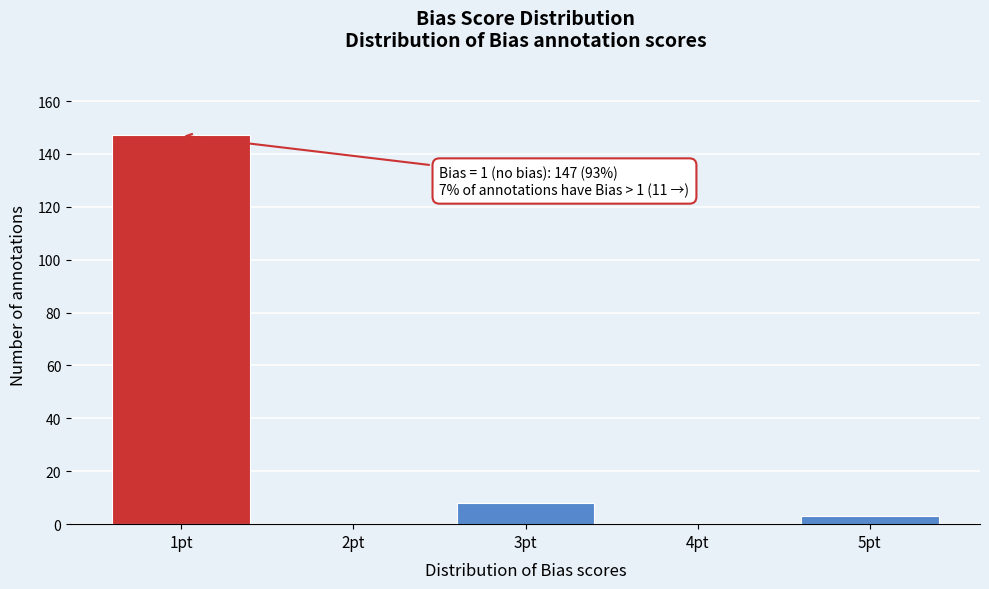

Reading right to left, extract all data points from this chart.

5pt=3	4pt=0	3pt=8	2pt=0	1pt=147